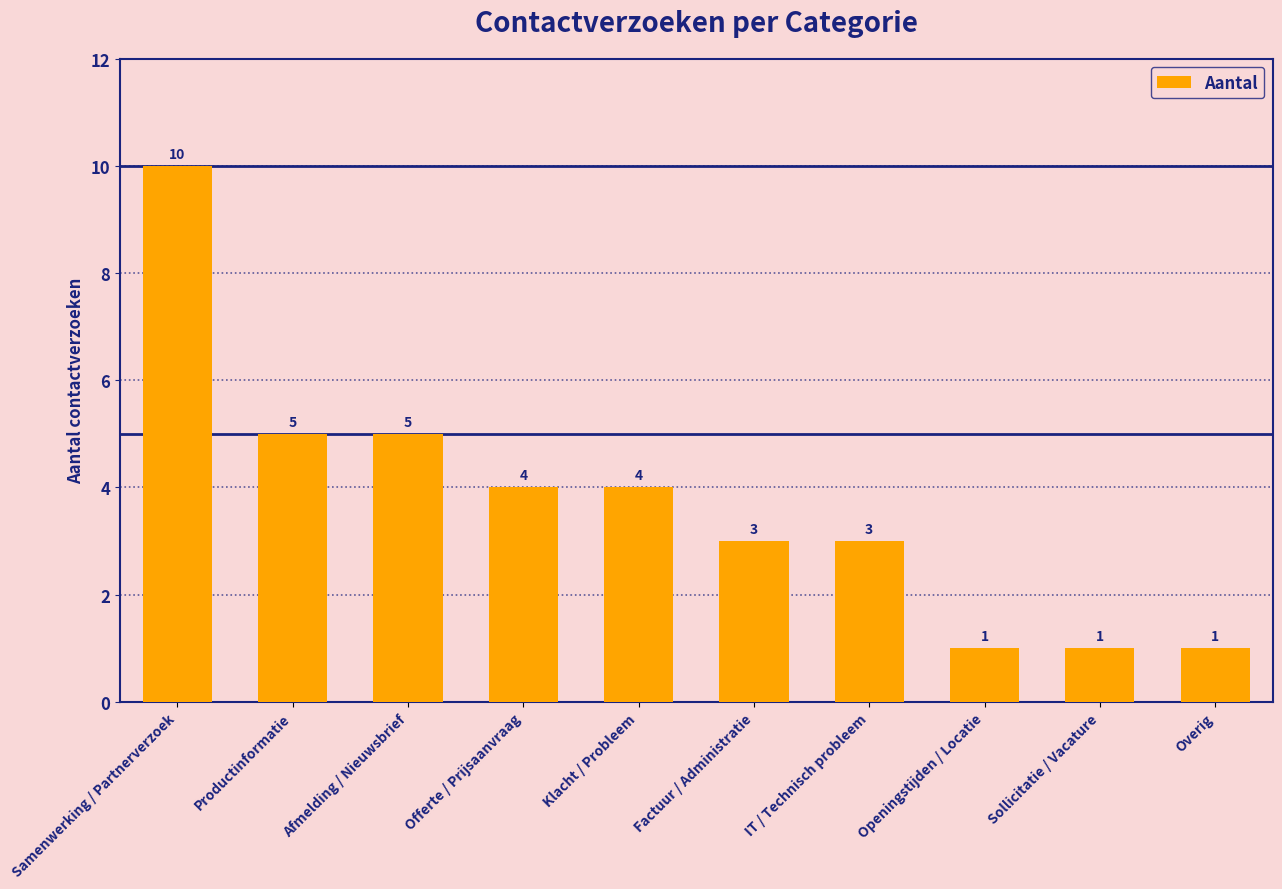

True or false: the data shows 4 at Klacht / Probleem.

True